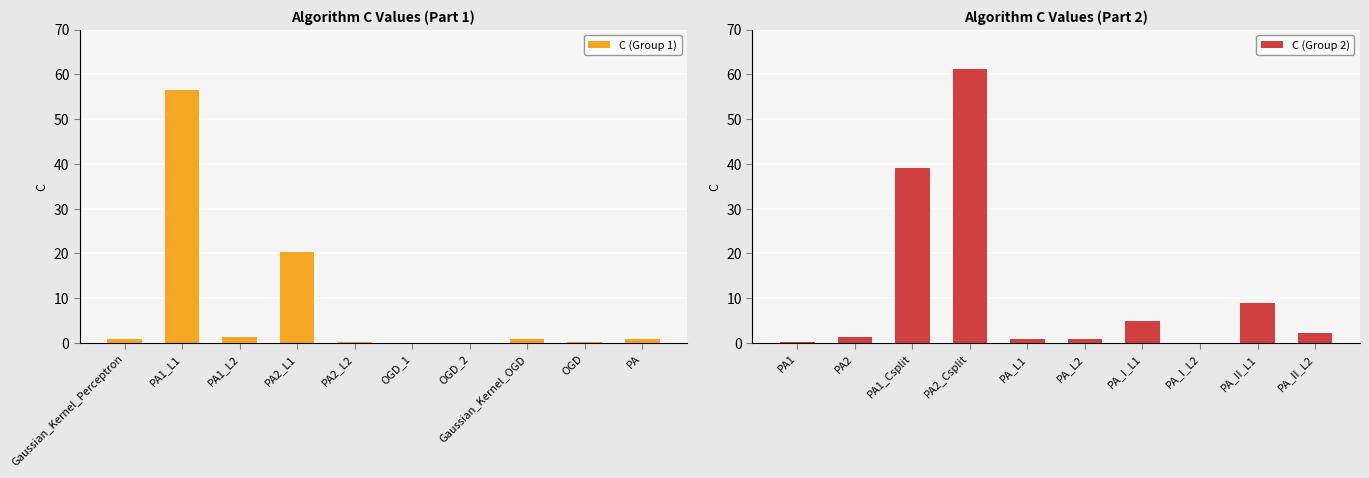

What is the difference between the C (Group 2) values at PA1_Csplit and PA_I_L2?

39.0